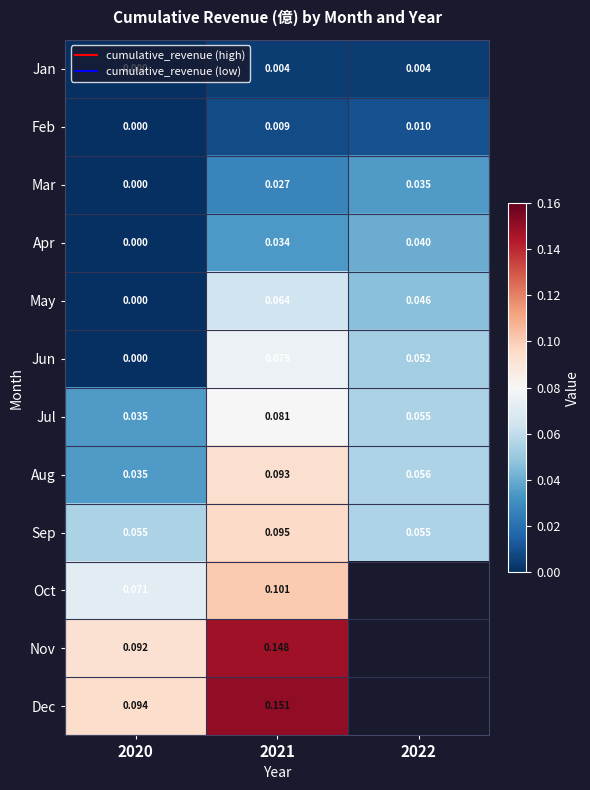

Which series has the largest range (max minus min)?

Jun